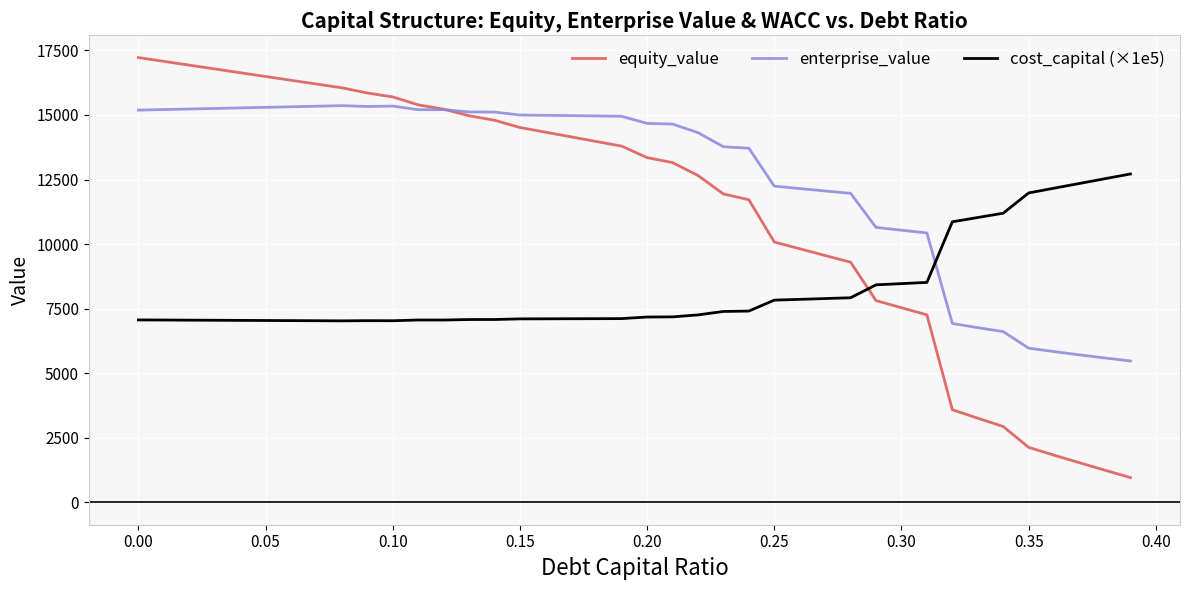

Which series has the largest total across all categories?

enterprise_value